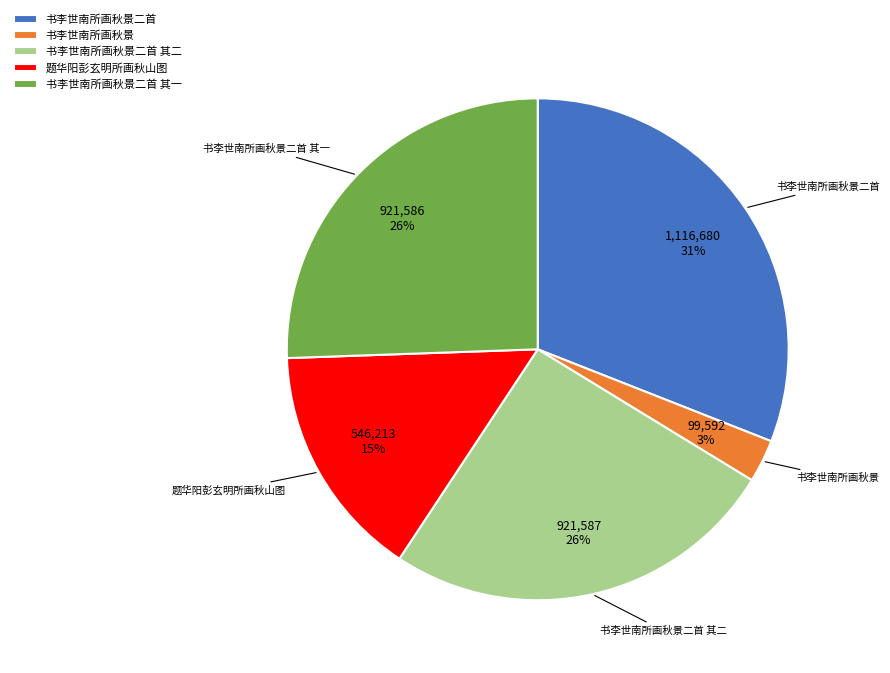

Do 题华阳彭玄明所画秋山图 and 书李世南所画秋景二首 其一 together represent more than half of the pie?

No